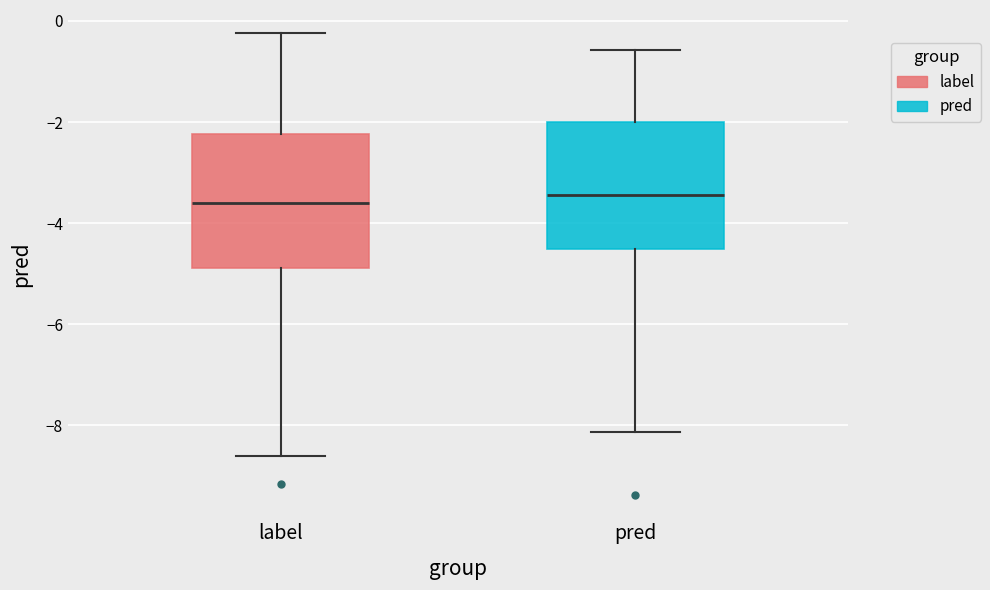

Where does the median line of the box for label sit on the y-axis? The values are not printed on the chart, so give them approximately, as read against the axis.

-3.6